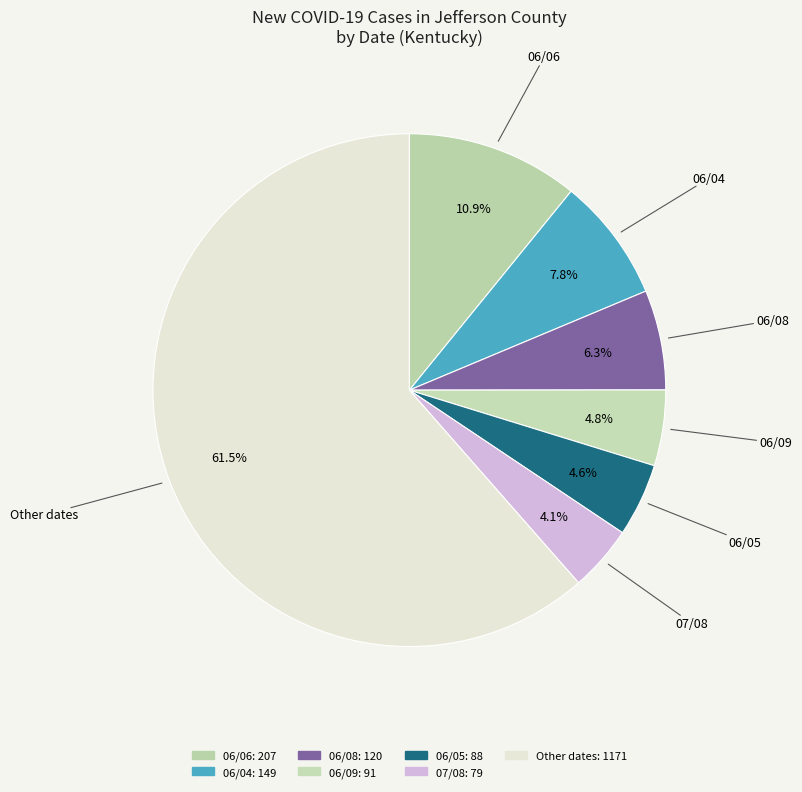

Is there a majority slice in this chart?

Yes